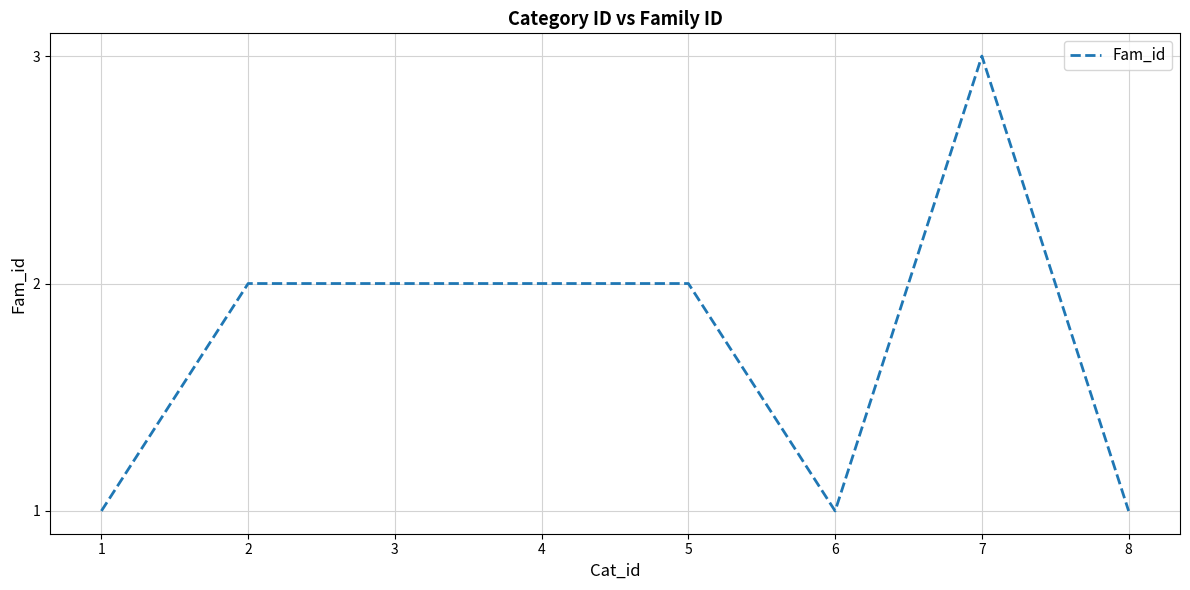

How many lines are shown in the chart?

1